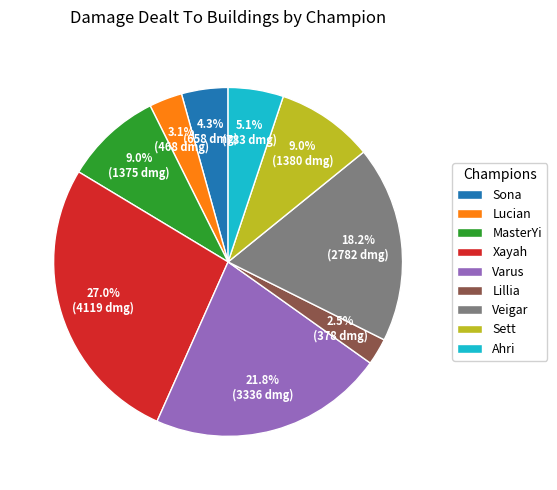

Approximately how many times larger is the value at Veigar compared to MasterYi?

2.0